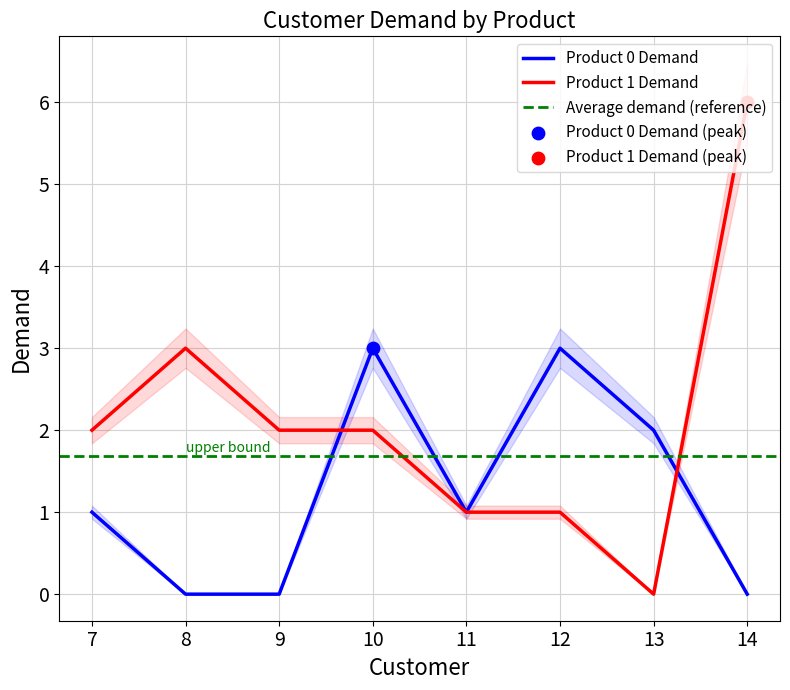

Which series reaches the minimum Y coordinate?

Product 0 Demand